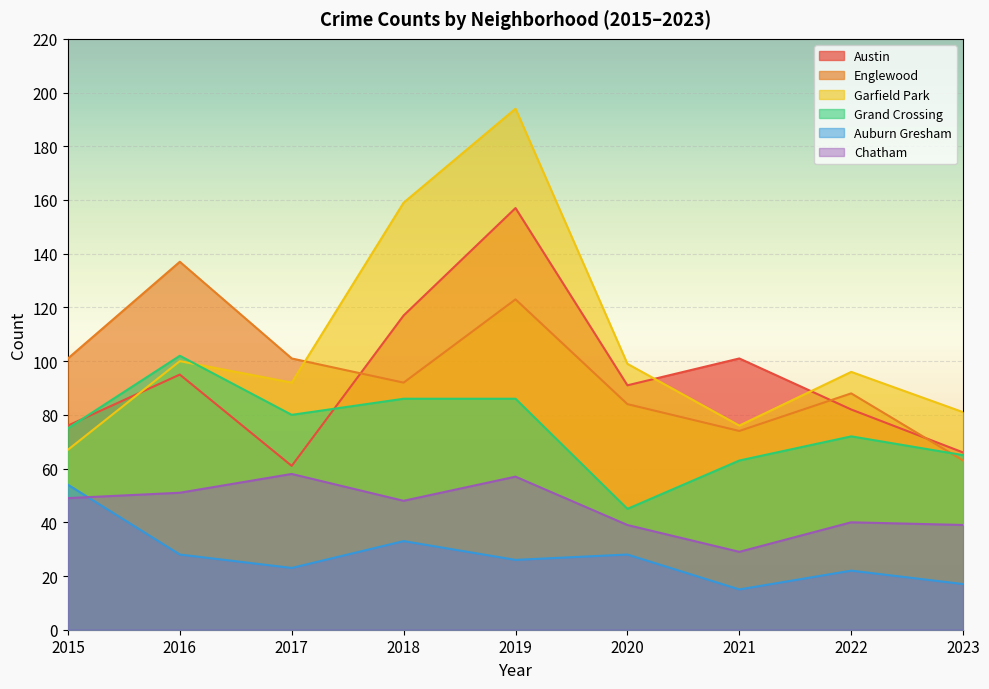

Where does the Englewood series first go above 92?

2015